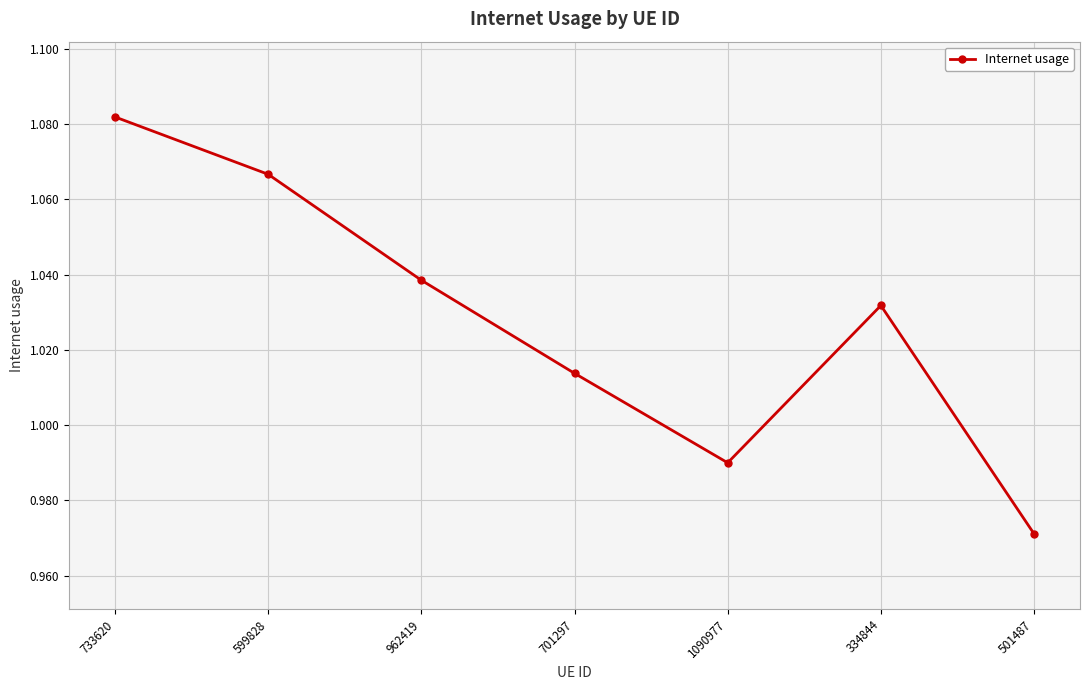

List the labels in order of value, largest first.

733620, 599828, 962419, 334844, 701297, 1090977, 501487